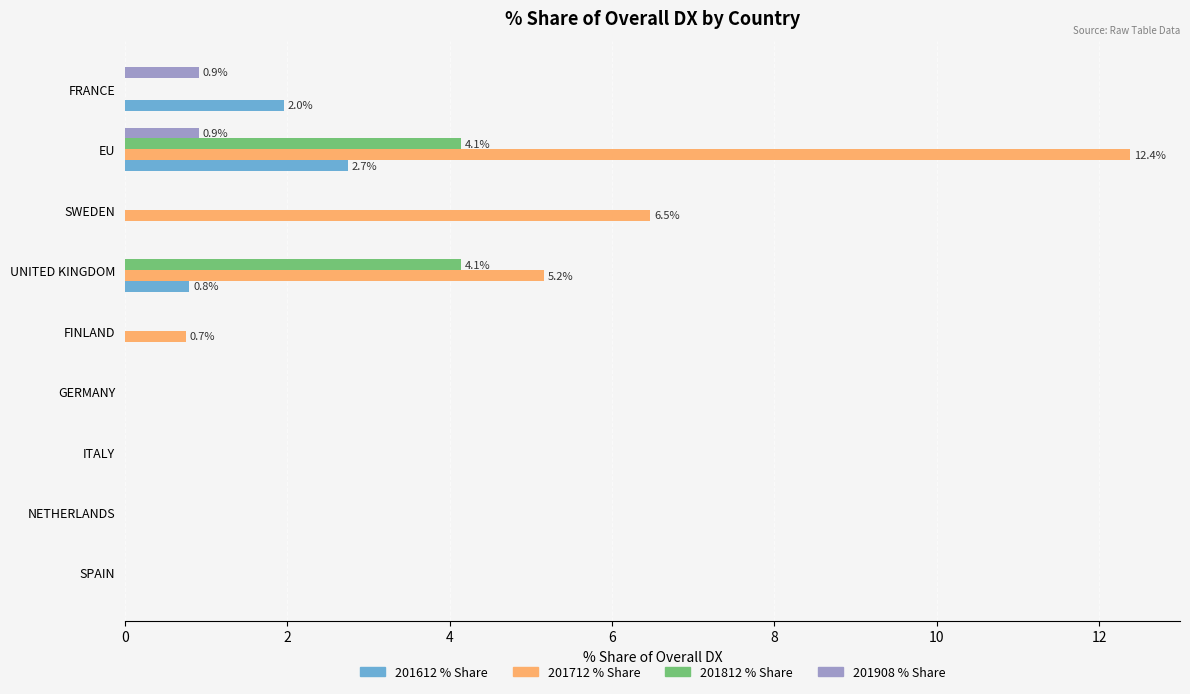

What is the sum of all 201812 % Share values?

8.3